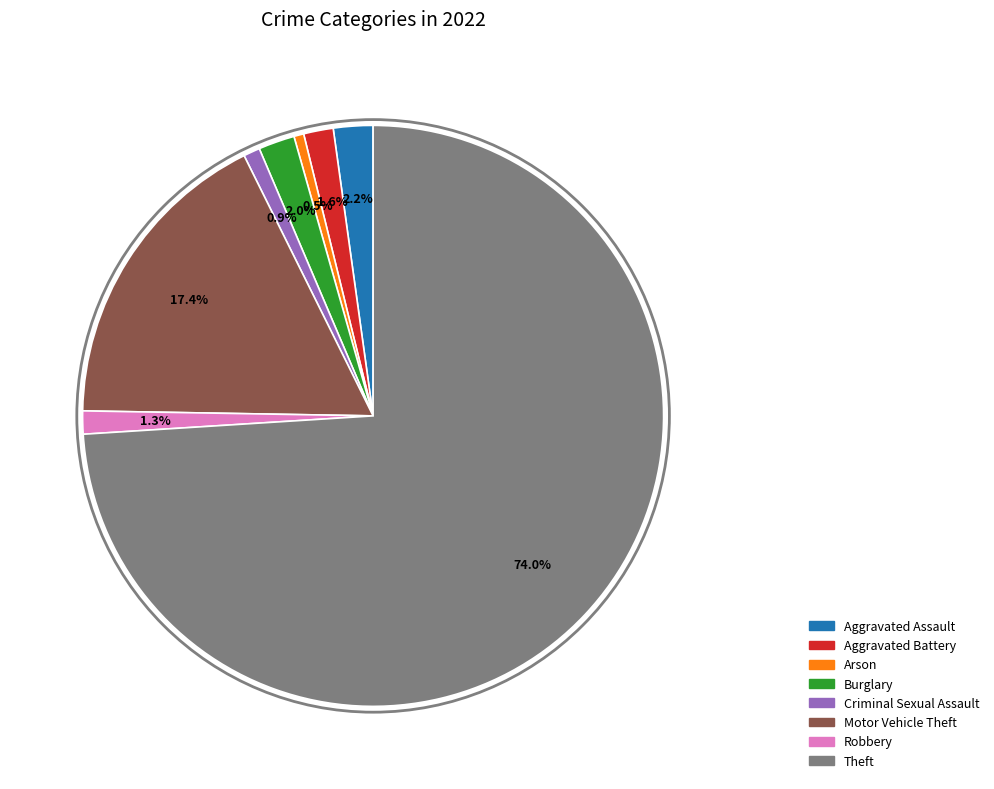

To the nearest percent, what percentage of the pie is Aggravated Battery?

2%